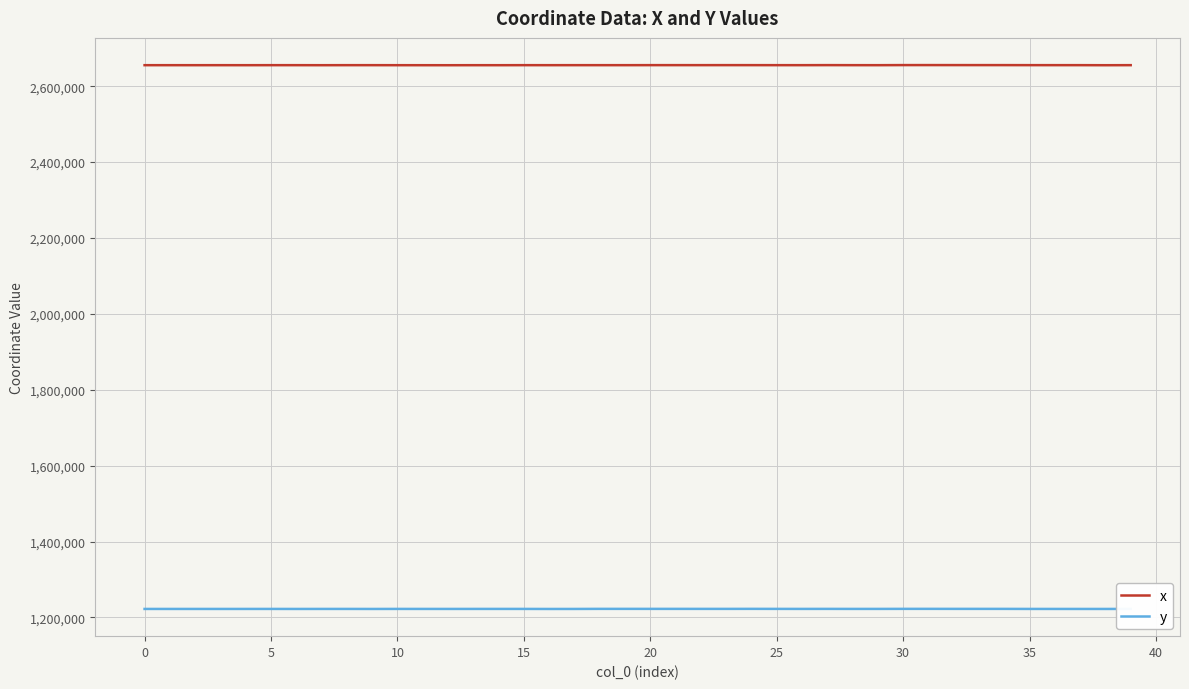

True or false: y and x cross at least once.

False